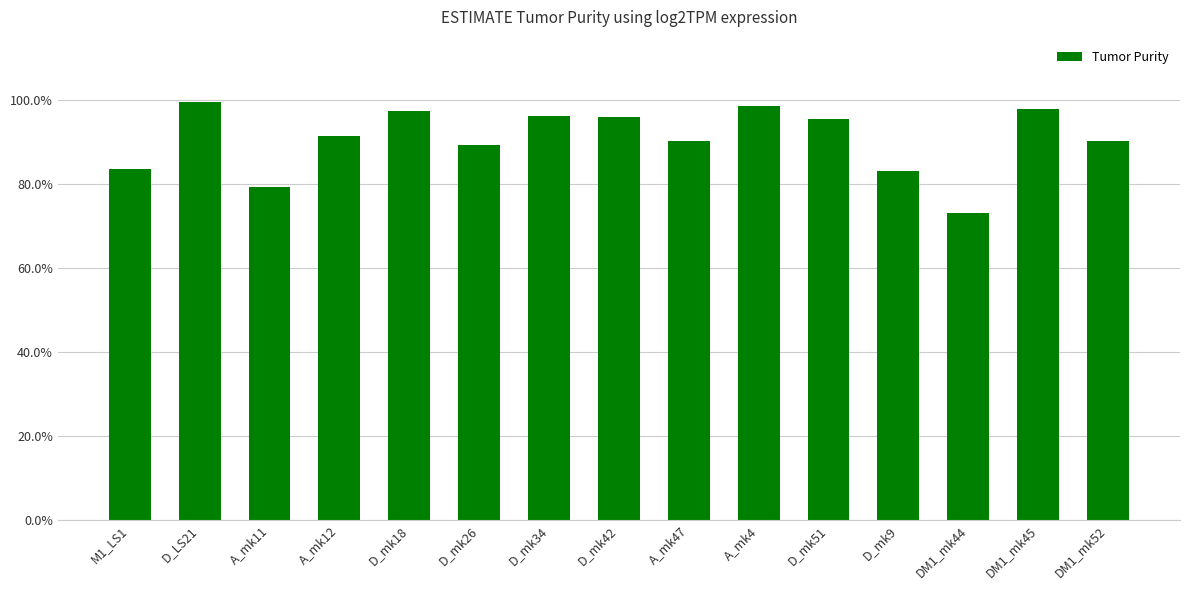

What is the maximum value shown in the chart?

99.5